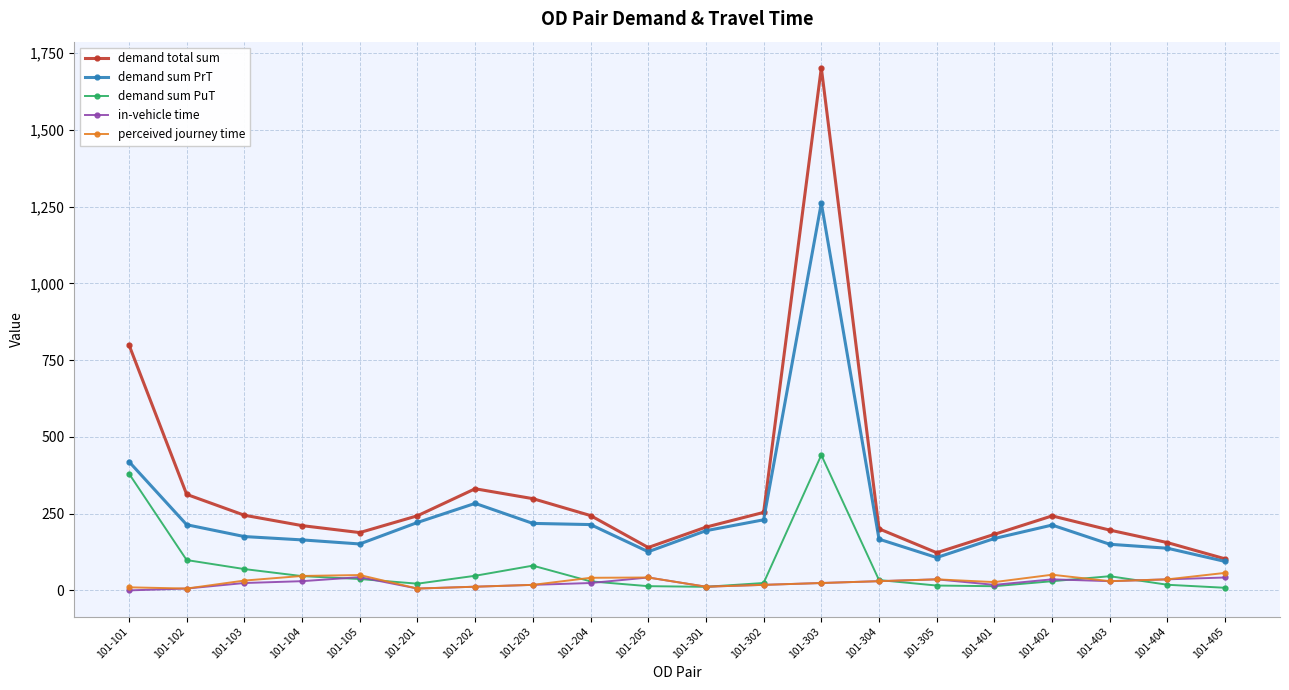

Does the chart have visible grid lines?

Yes